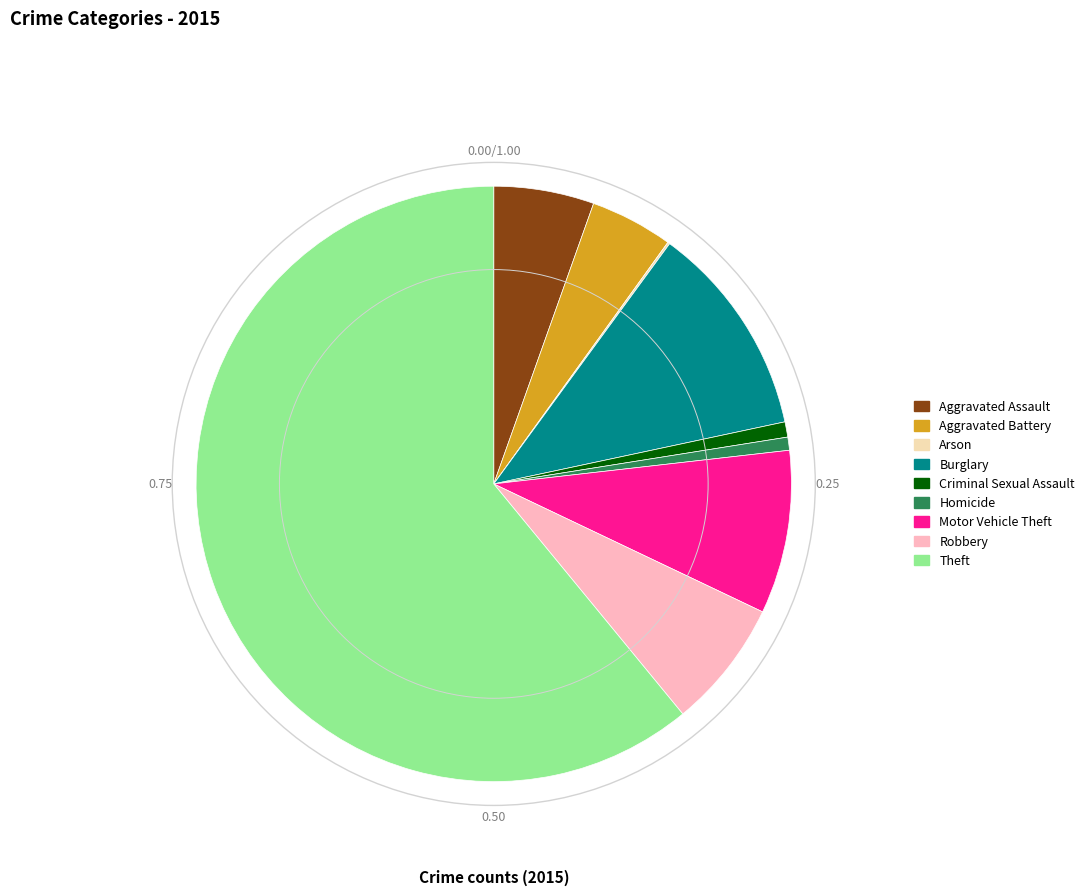

What is the largest slice in the pie chart?

Theft